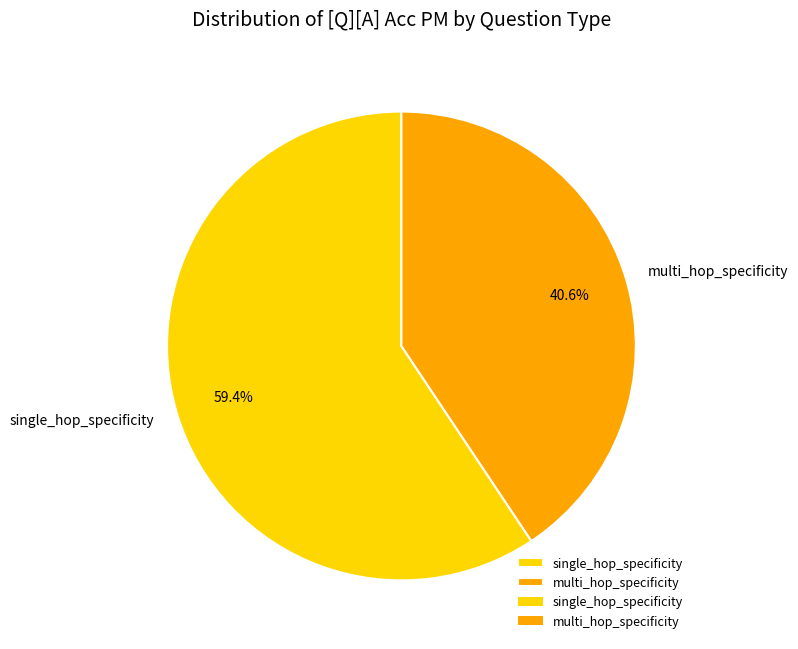

The multi_hop_specificity slice represents 41% of the pie. True or false?

True